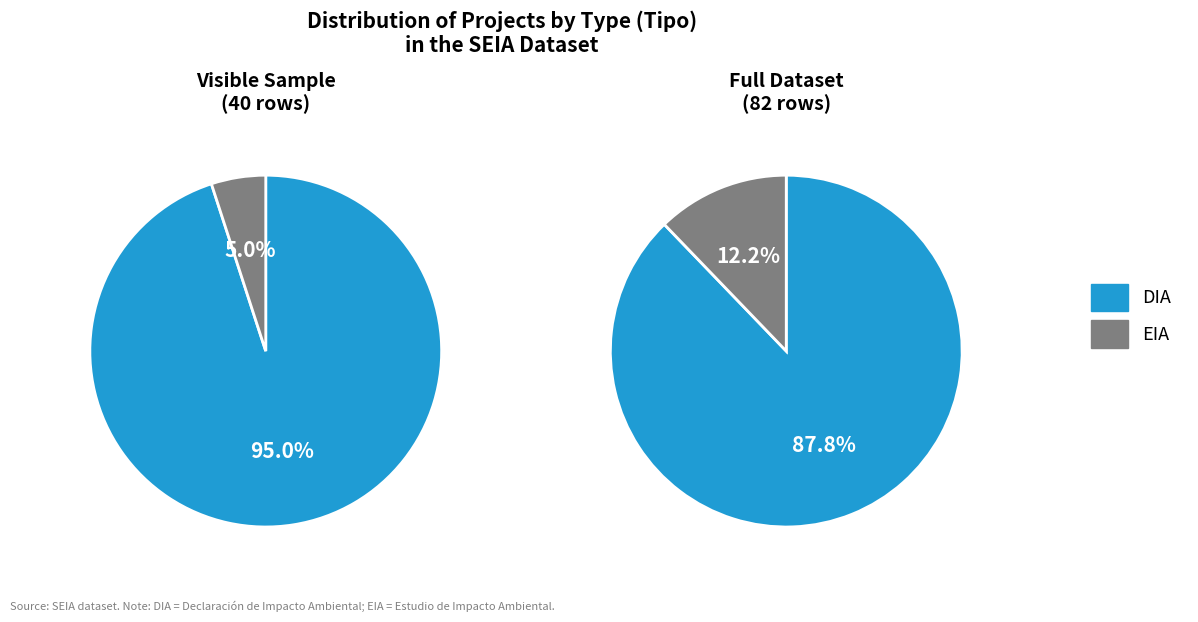

Which slice is the smallest?

EIA